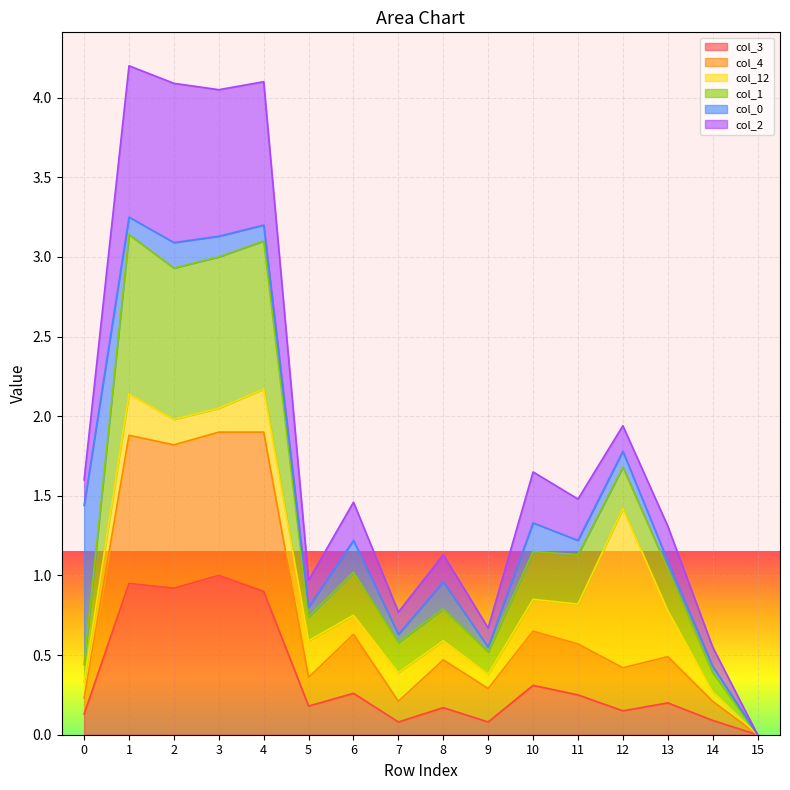

How many categories are shown in the chart?

16